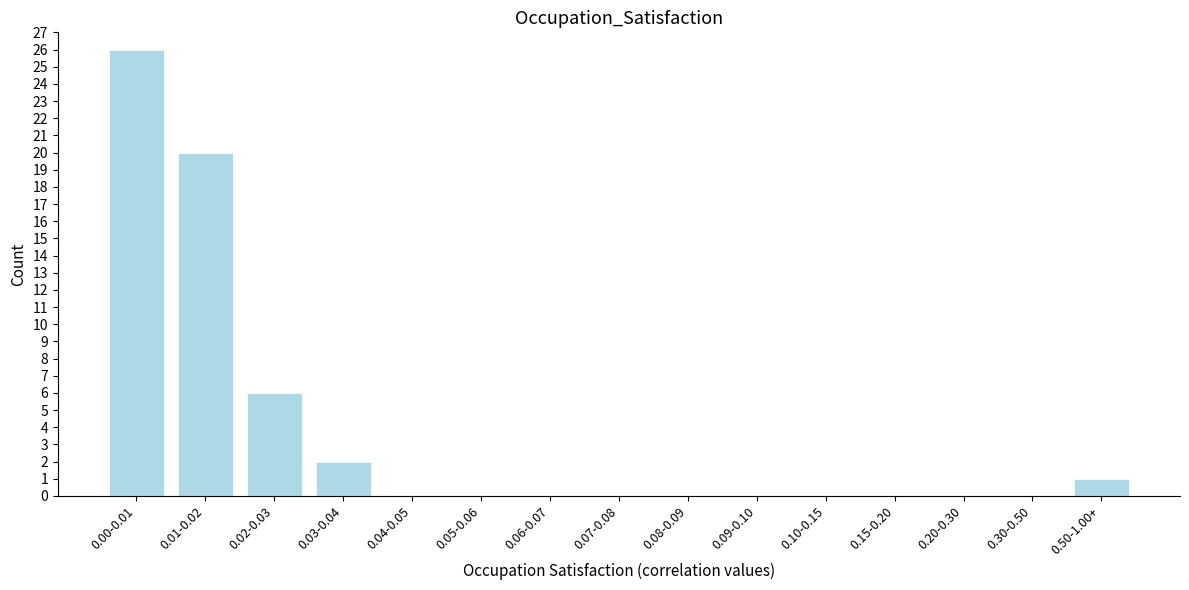

Reading left to right, what are all the values shown in this chart?

0.00-0.01=26	0.01-0.02=20	0.02-0.03=6	0.03-0.04=2	0.04-0.05=0	0.05-0.06=0	0.06-0.07=0	0.07-0.08=0	0.08-0.09=0	0.09-0.10=0	0.10-0.15=0	0.15-0.20=0	0.20-0.30=0	0.30-0.50=0	0.50-1.00+=1